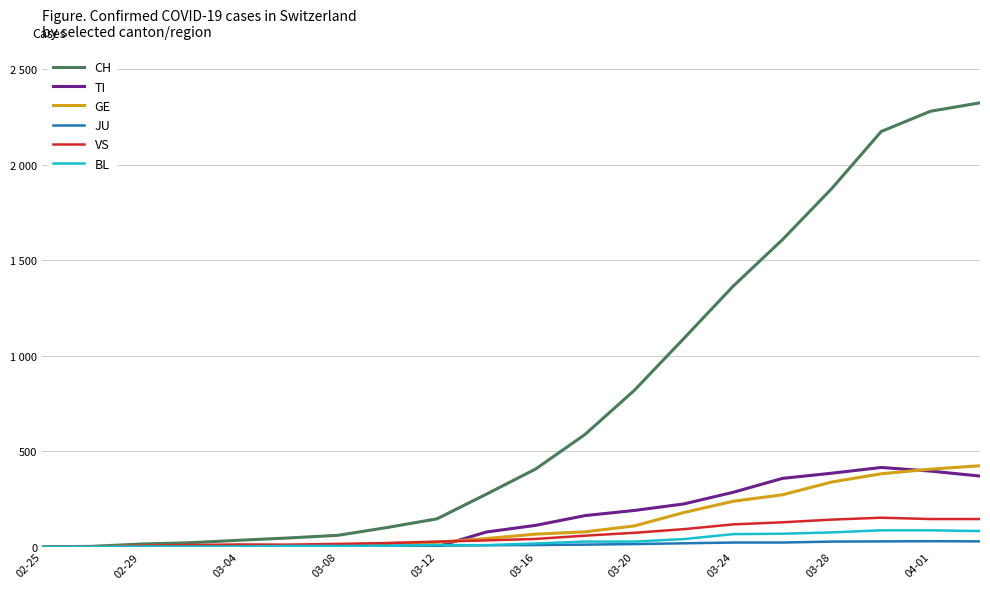

Does the chart display data point markers on the line(s)?

No